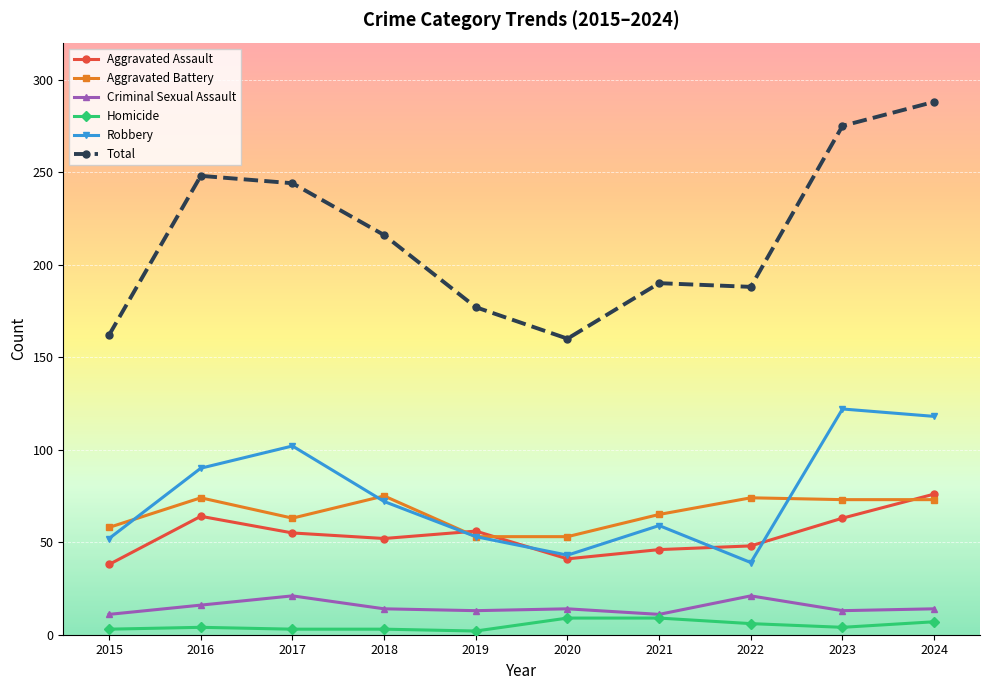

Where is the first local maximum for Aggravated Battery?

2016